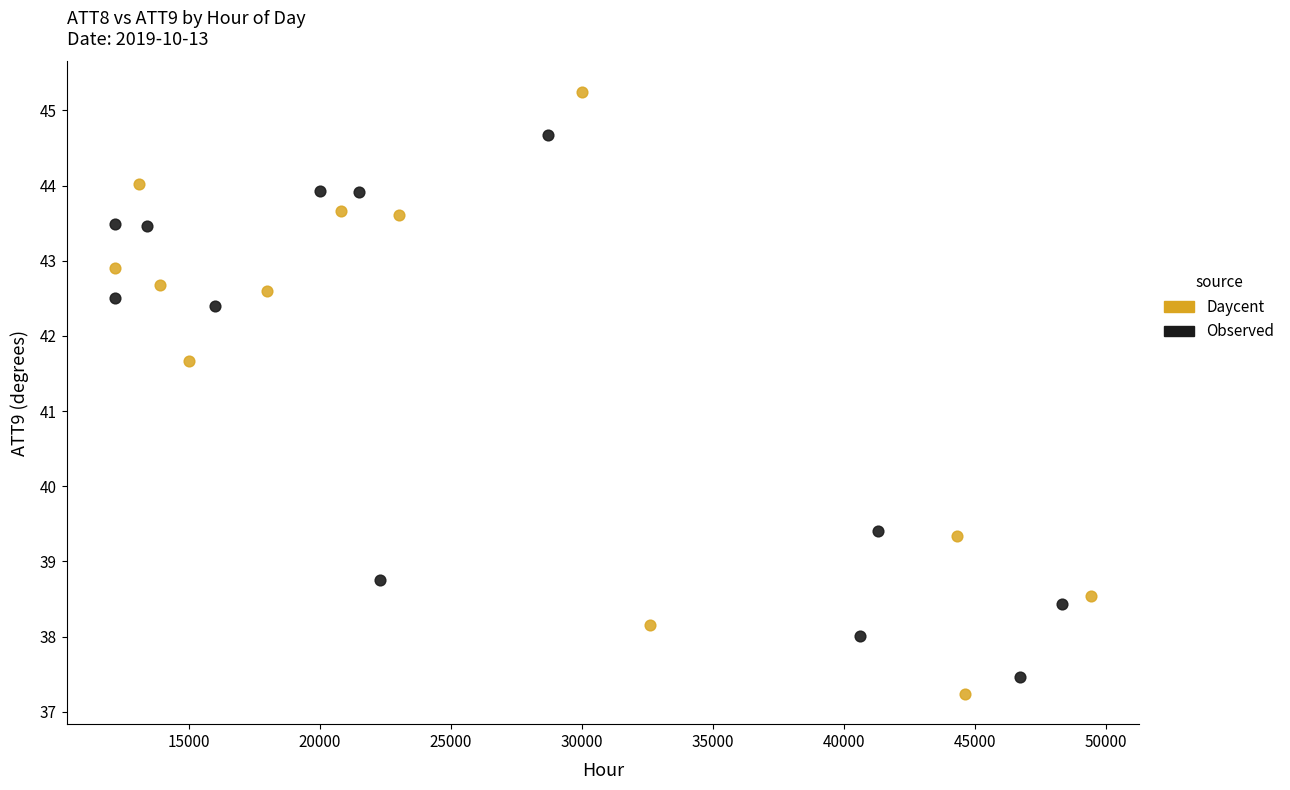

Which series has the widest spread of Y values?

Daycent